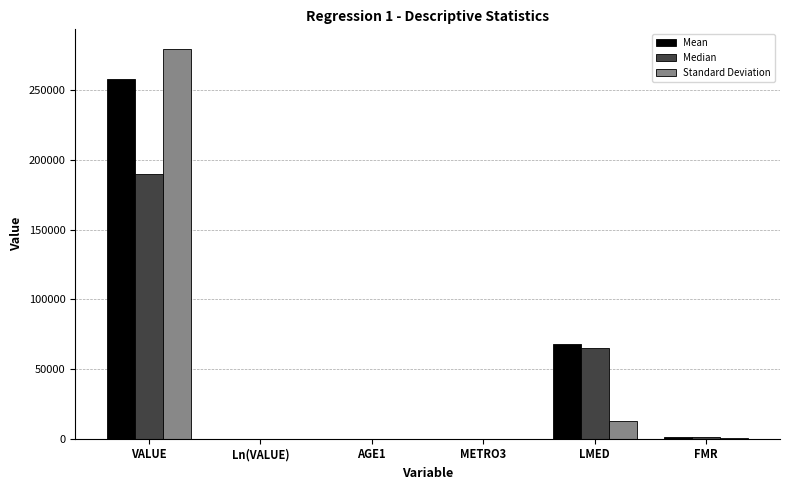

How many distinct data groups are displayed?

3